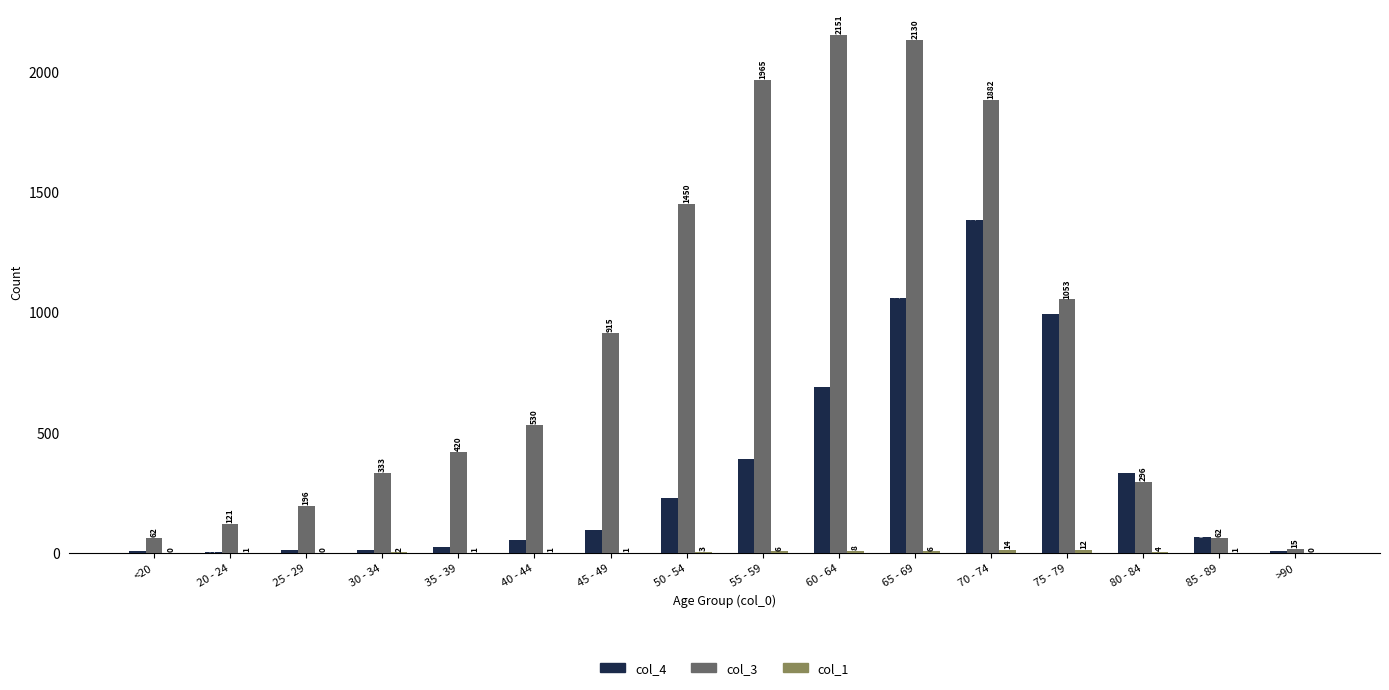

Where is col_3 nearest to the value 1083?

75 - 79